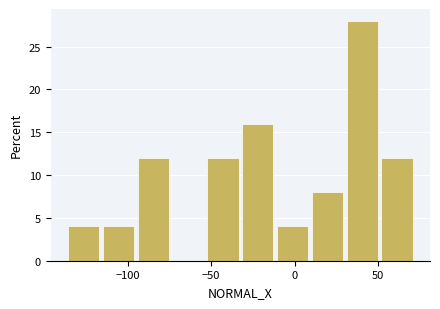

Over which range of the x-axis is the bar tallest?

30 to 50